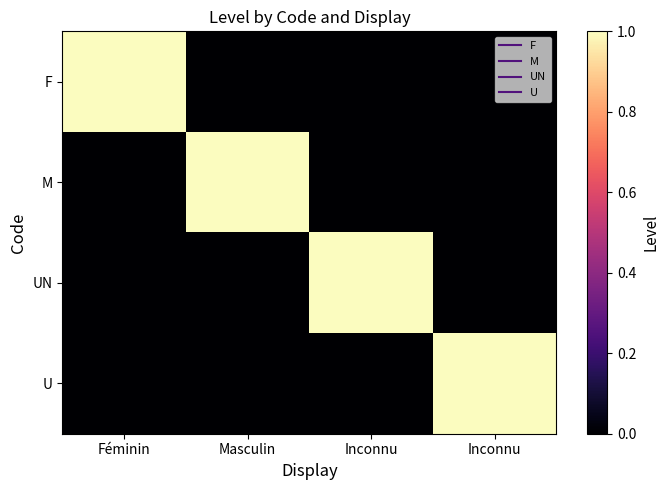

Which series changed the most between Inconnu and Inconnu?

UN